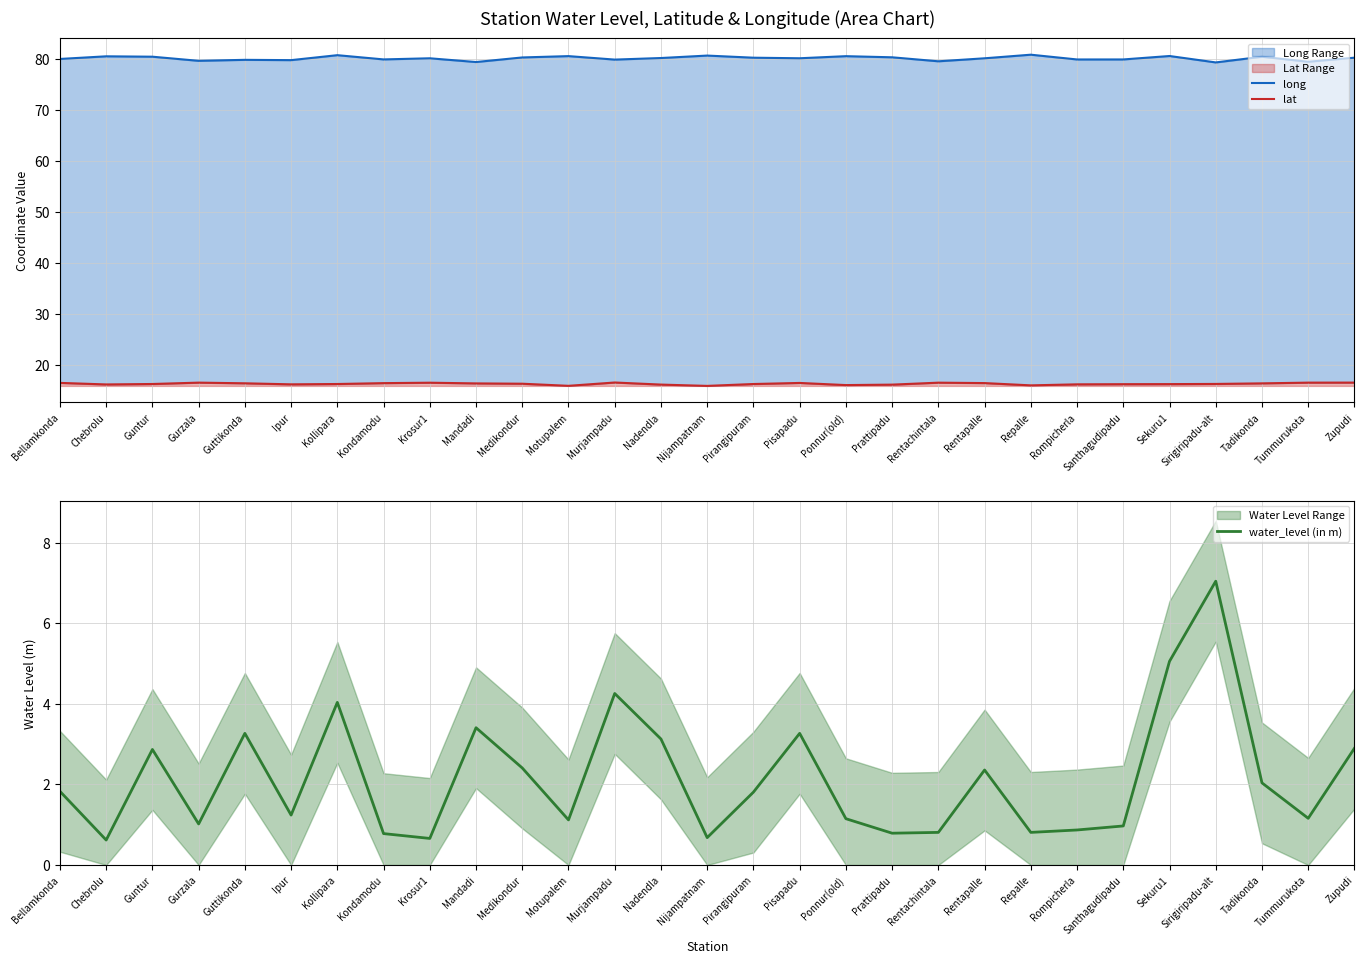

Rank the series by their average value, from highest to lowest.

long, lat, water_level (in m)